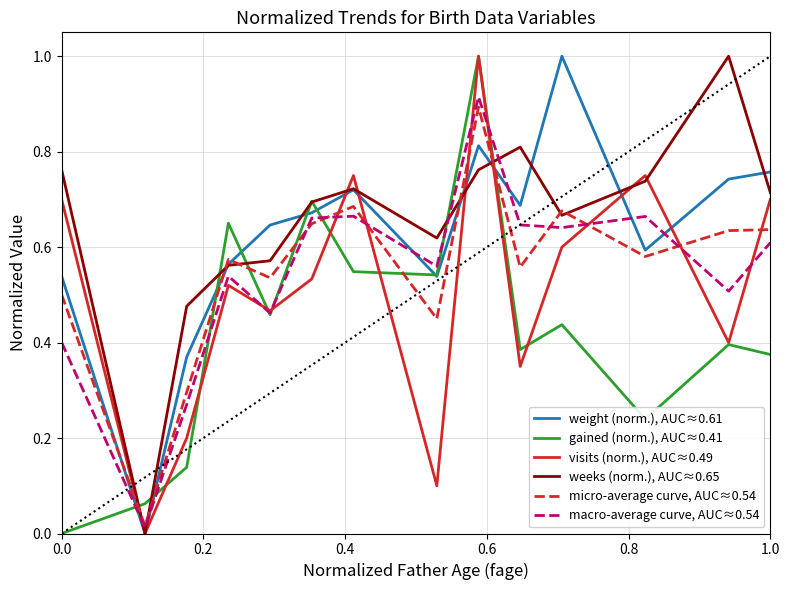

After their last crossing, which series has the higher values: macro-average curve, AUC≈0.54 or weight (norm.), AUC≈0.61?

weight (norm.), AUC≈0.61